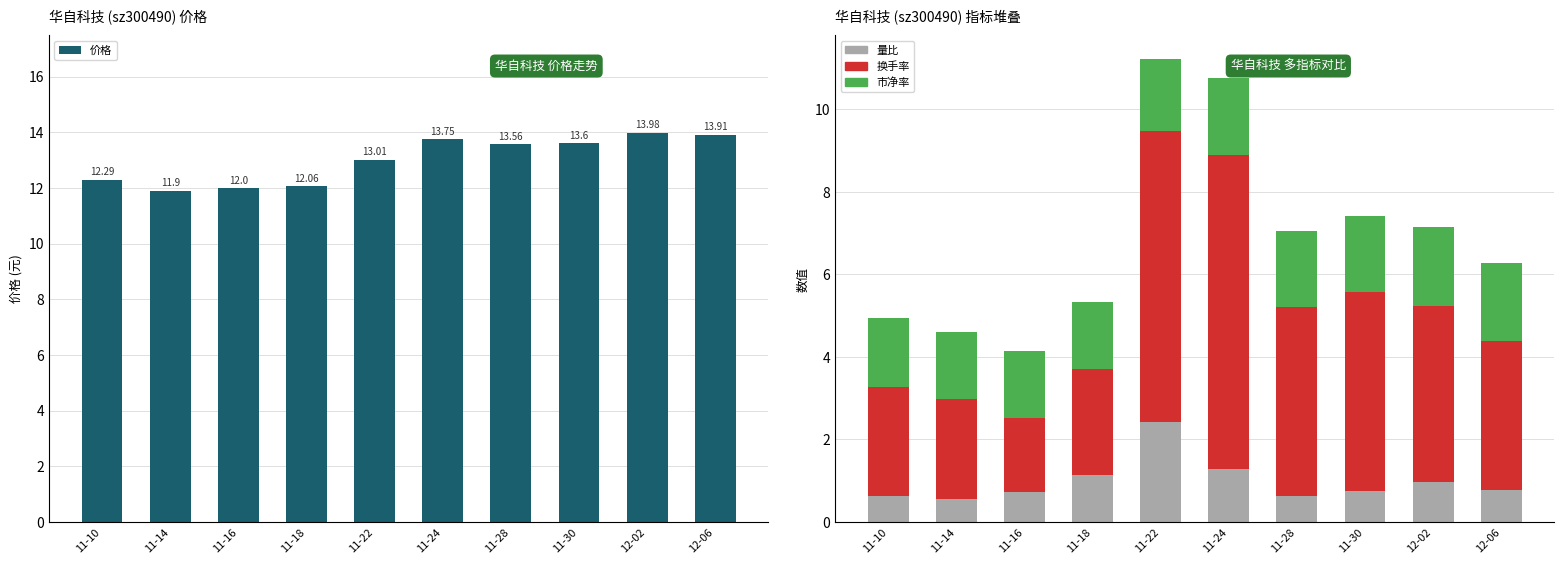

Which label corresponds to the smallest value in the chart?

11-14